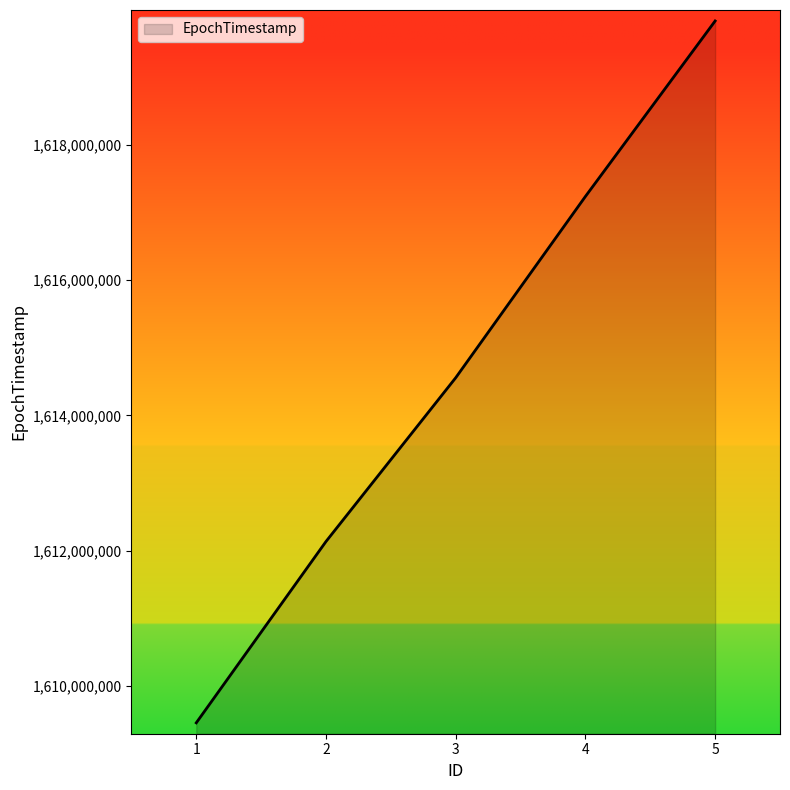

How many distinct data groups are displayed?

1